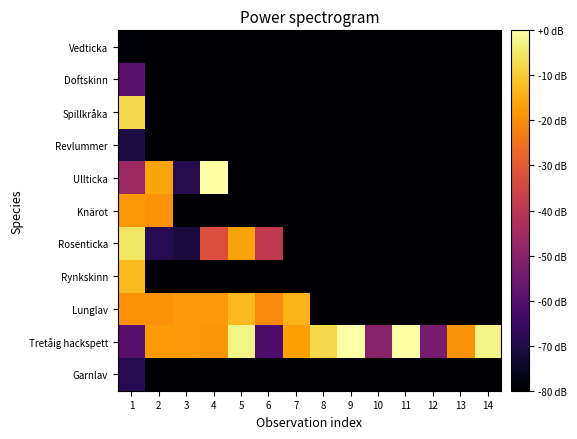

What is the difference between the highest and lowest values at 1?

73.4